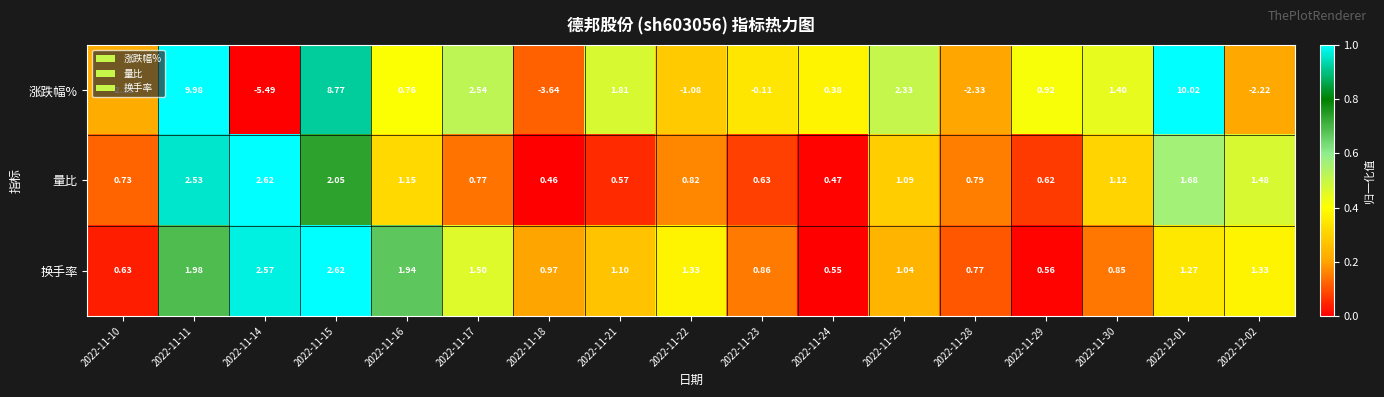

Which series has the largest total across all categories?

涨跌幅%